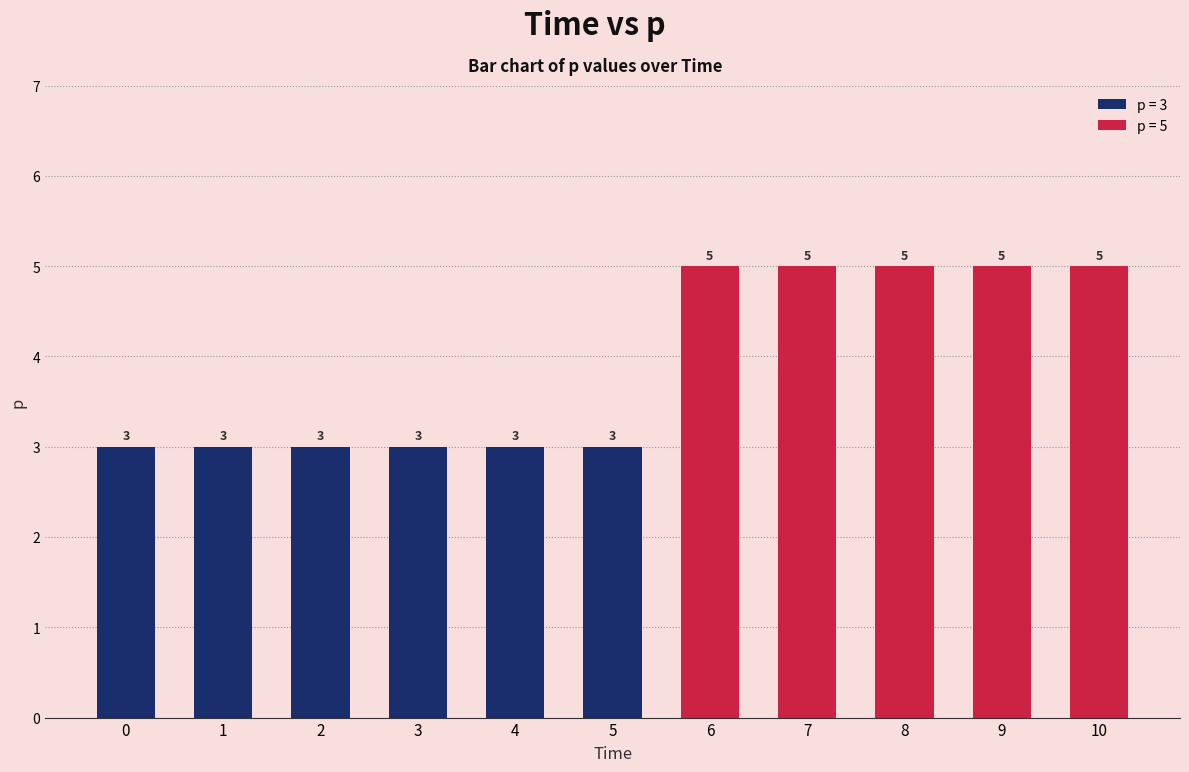

What is the value of the 8th bar from the left?

5